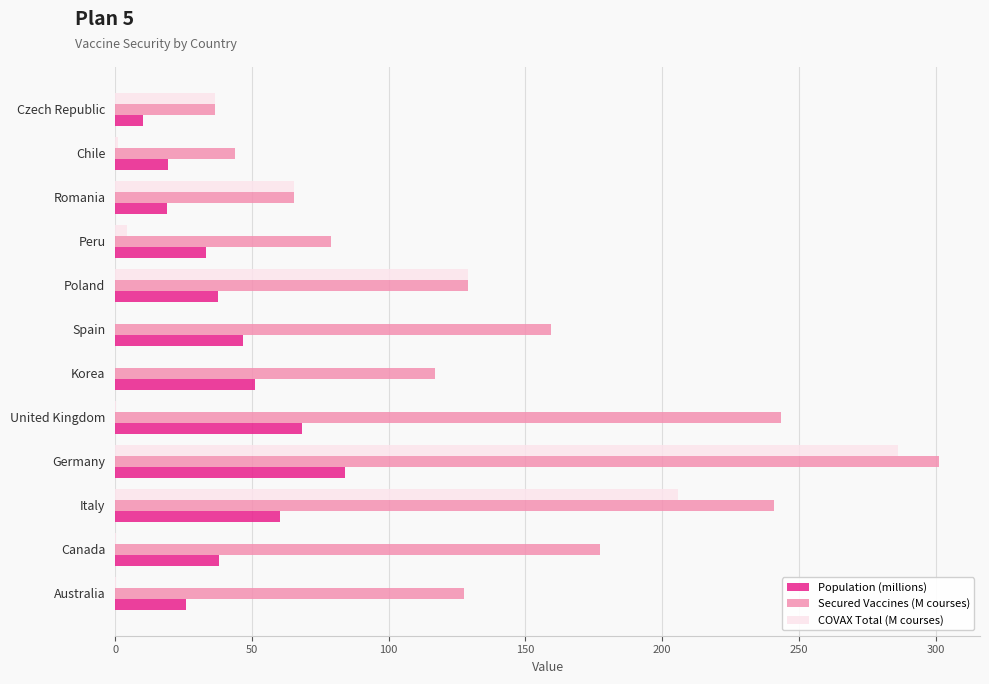

Which series changed the most between Australia and Poland?

COVAX Total (M courses)